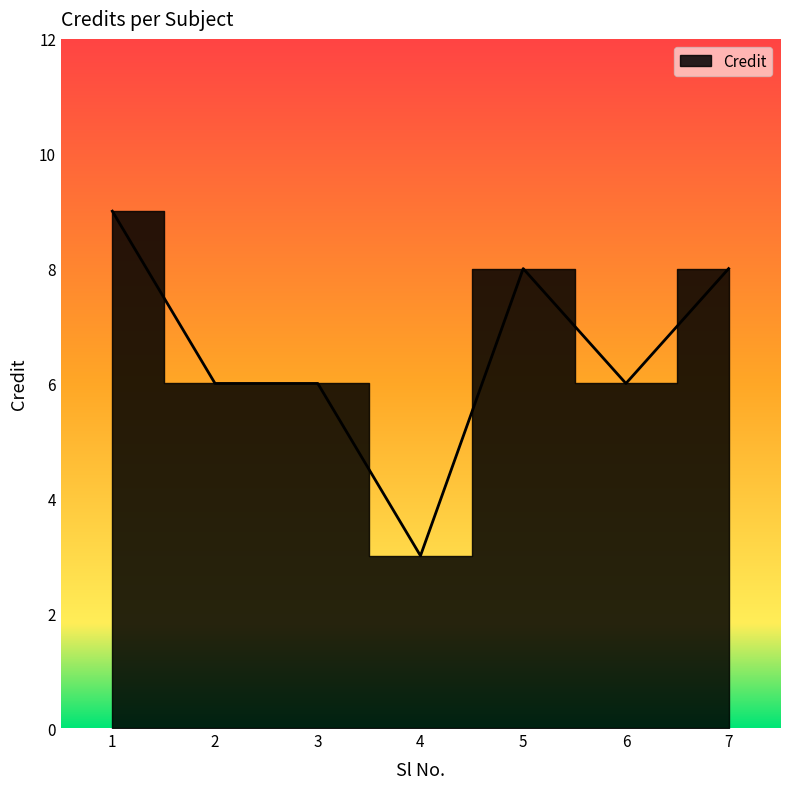

Reading right to left, transcribe all the data shown in this chart.

7=8	6=6	5=8	4=3	3=6	2=6	1=9